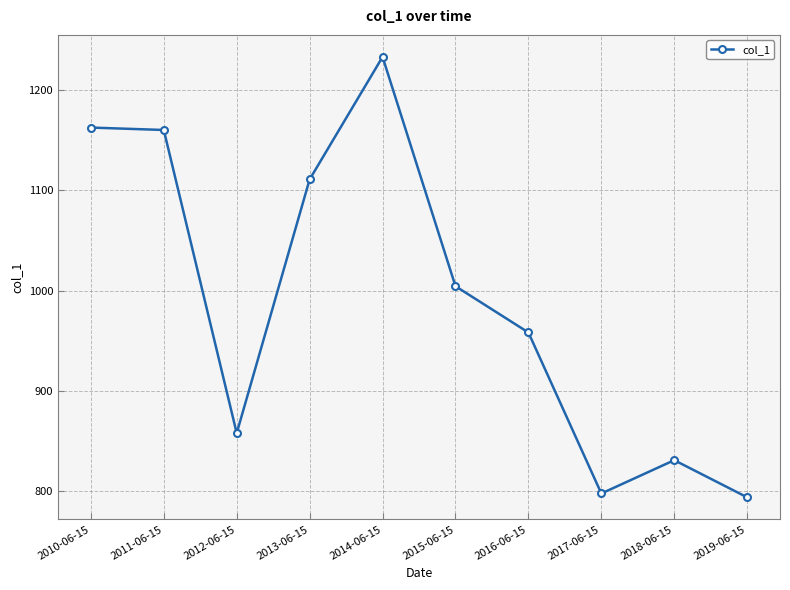

Approximately how many times larger is the value at 2010-06-15 compared to 2012-06-15?

1.4